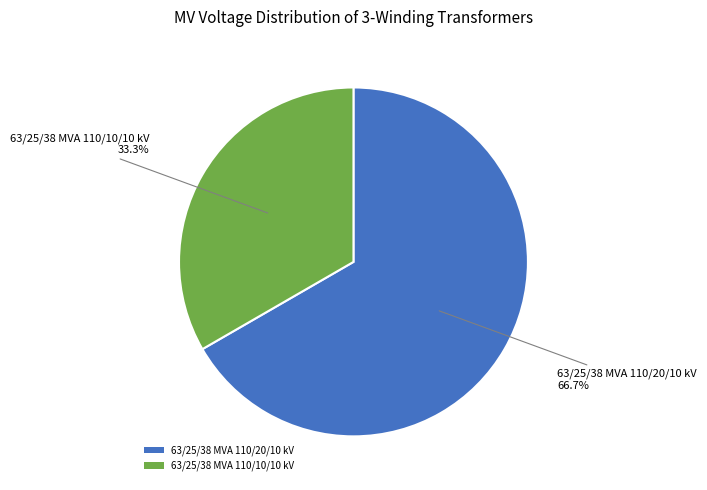

The 63/25/38 MVA 110/10/10 kV slice represents 24% of the pie. True or false?

False